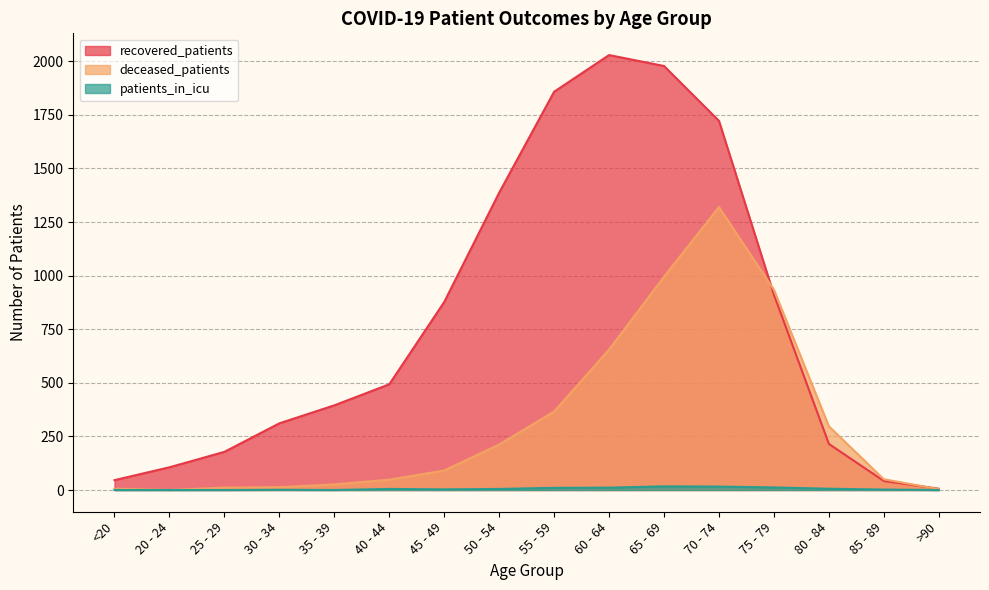

Between <20 and 85 - 89, which series saw the biggest shift?

deceased_patients